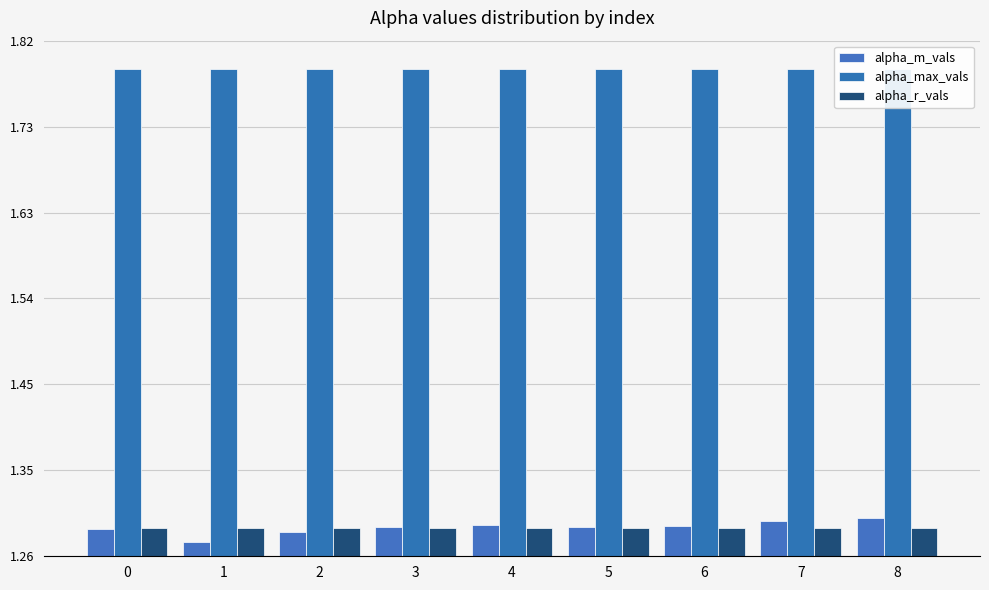

What is the value of the alpha_m_vals bar at the 4th from the left?

1.3